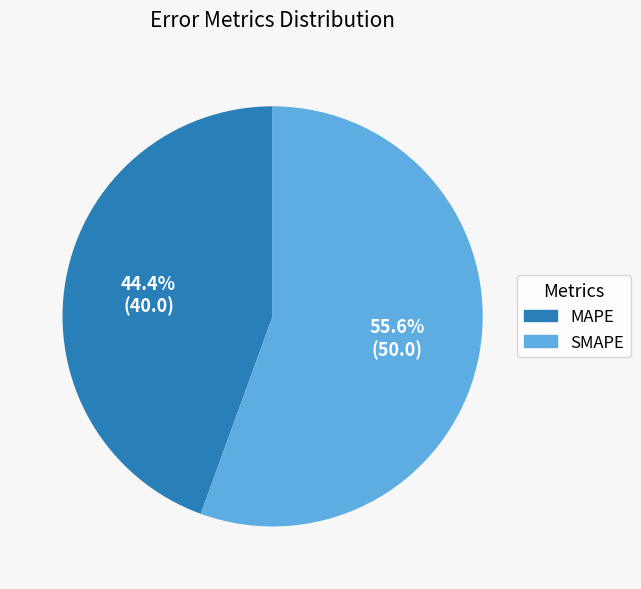

Count the number of slices in the pie.

2